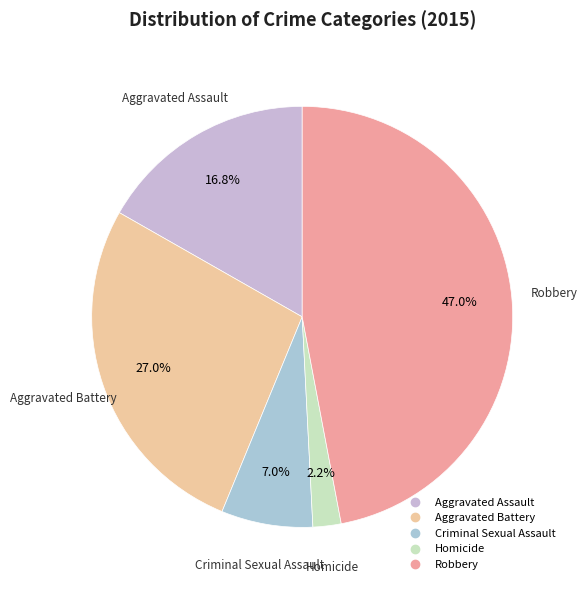

Is there a majority slice in this chart?

No